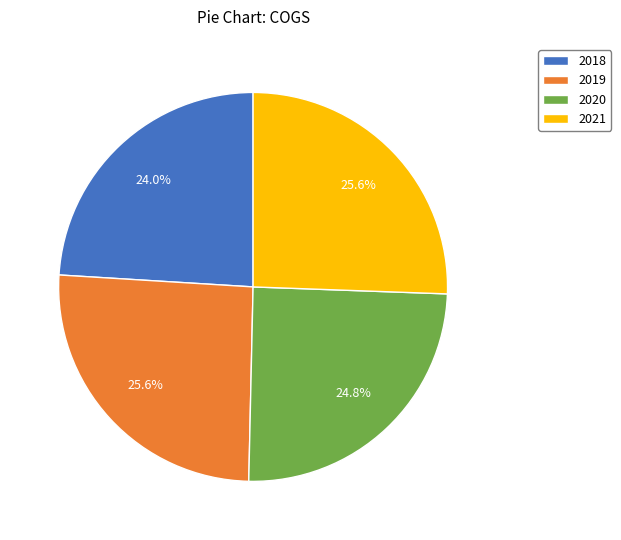

True or false: 2021 accounts for 33% of the total.

False